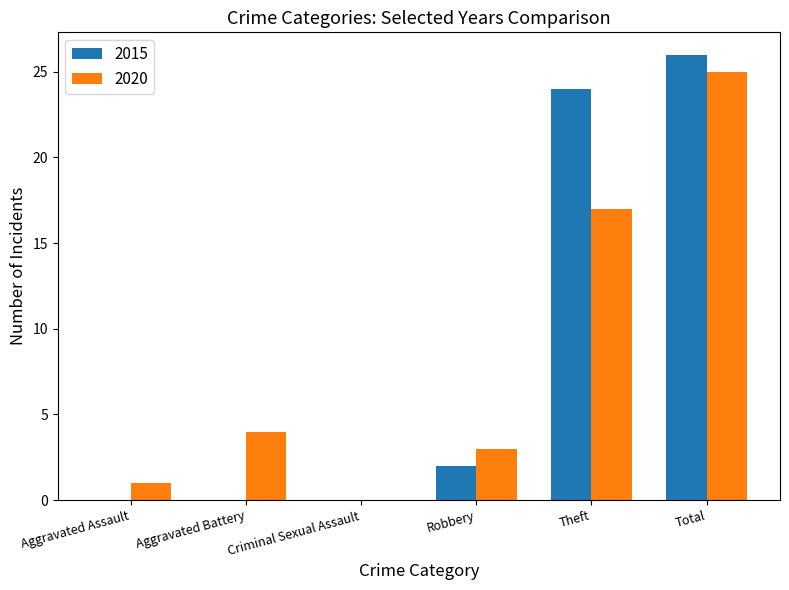

What are all the series names shown in the legend?

2015, 2020